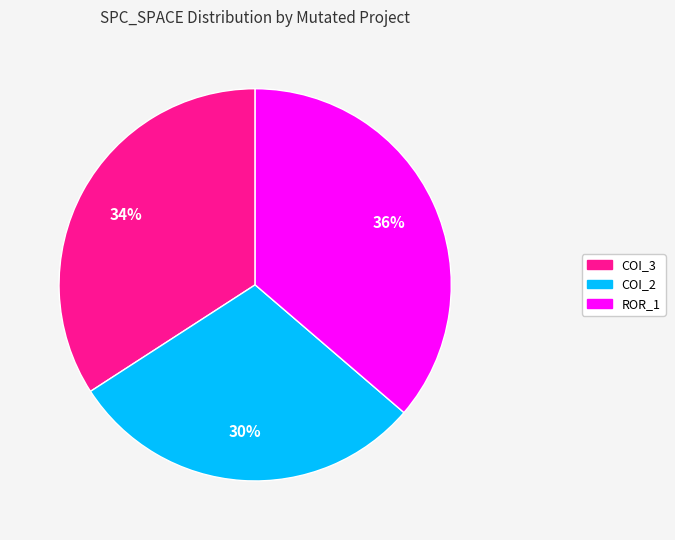

How many slices are in this pie chart?

3